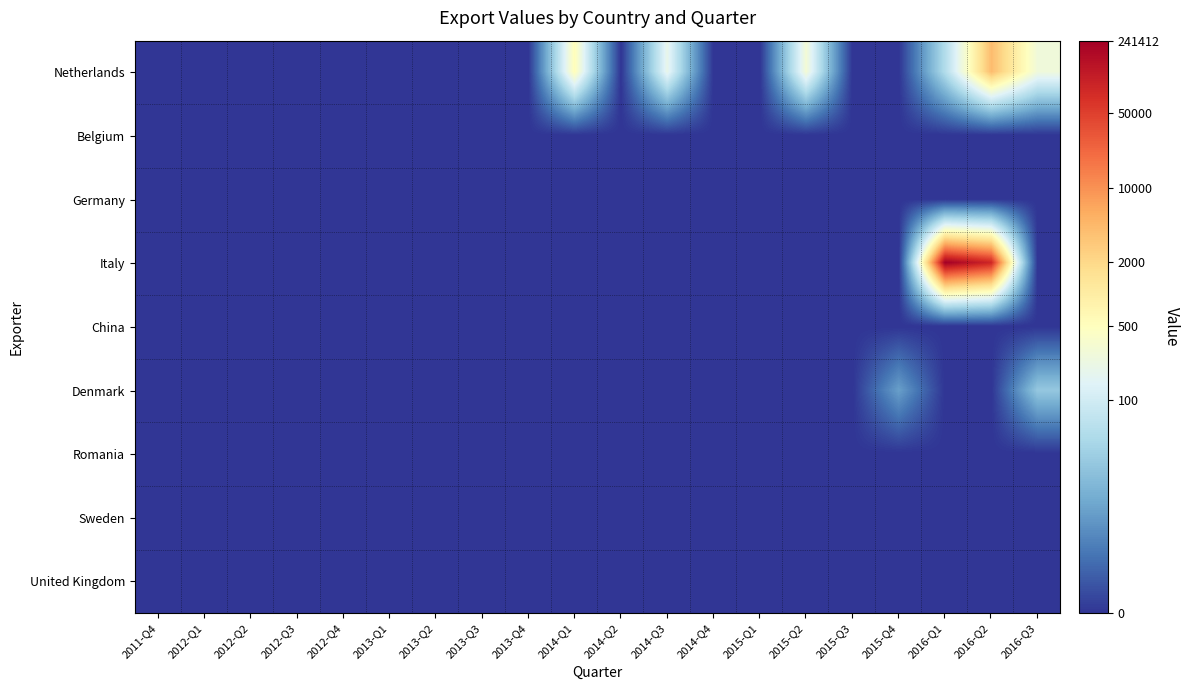

Which series has the largest range (max minus min)?

Italy